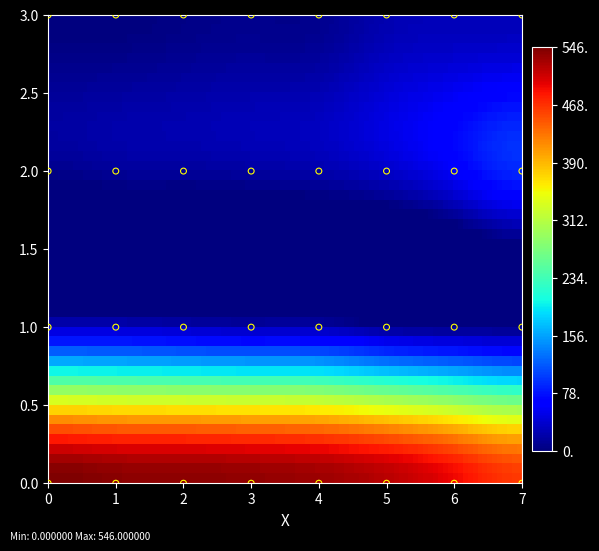

What is the range of X values (max minus min)?

7